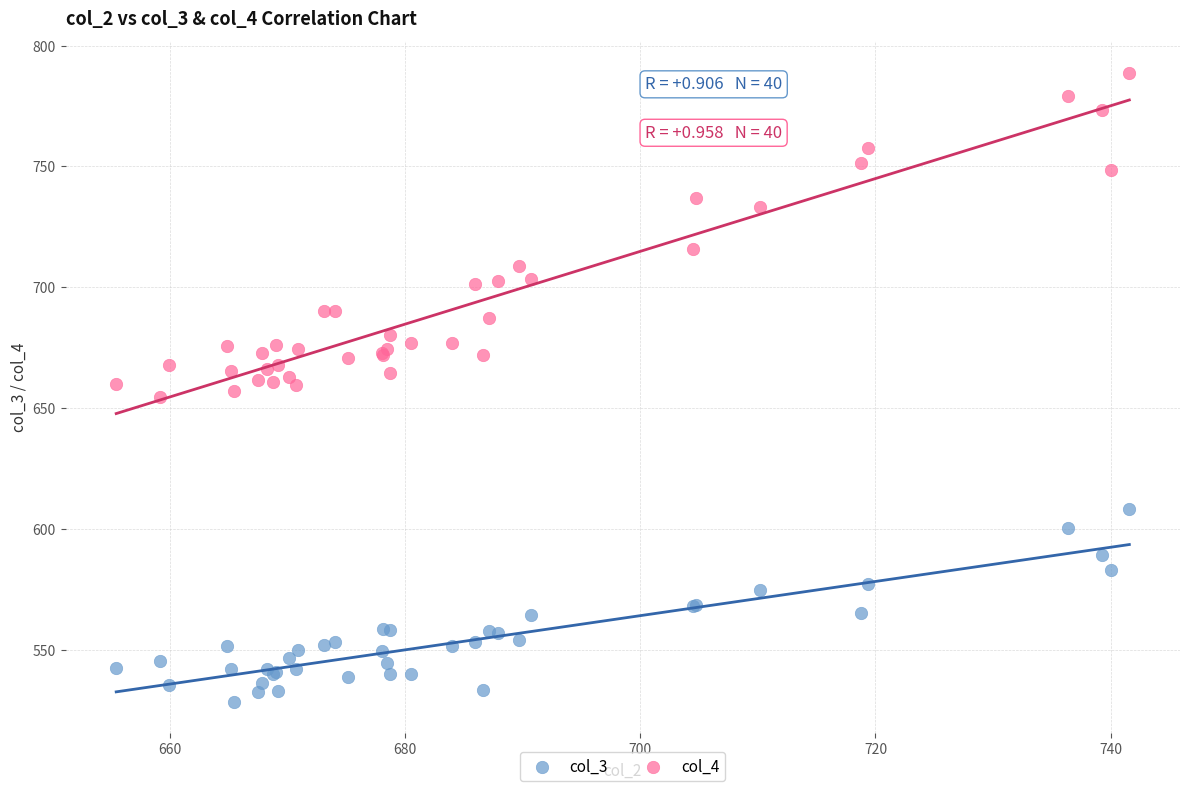

Which series contains the lowest Y value?

col_3